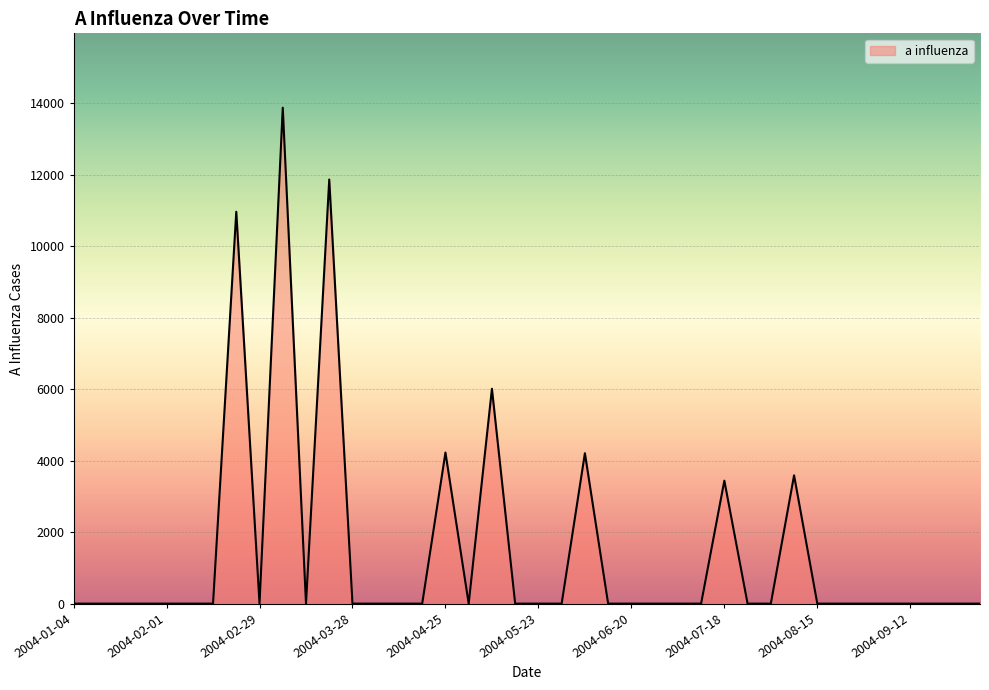

What is the difference between the maximum and minimum values?

13875.3